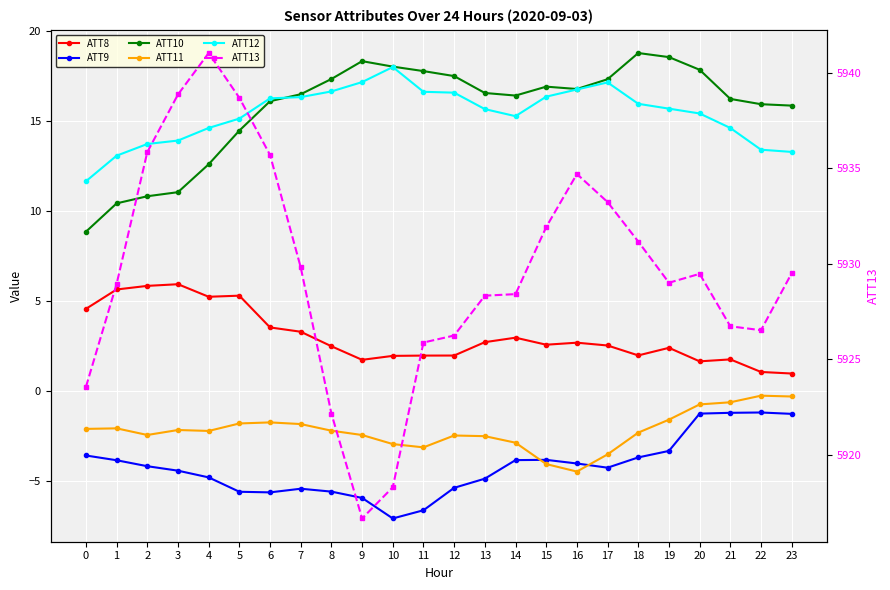

True or false: ATT13 and ATT9 cross at least once.

False